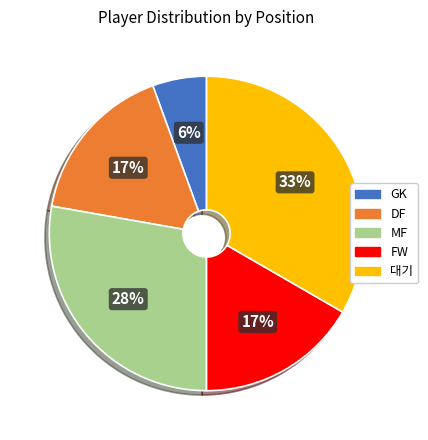

What is the ratio of the value at FW to the value at 대기?

0.5